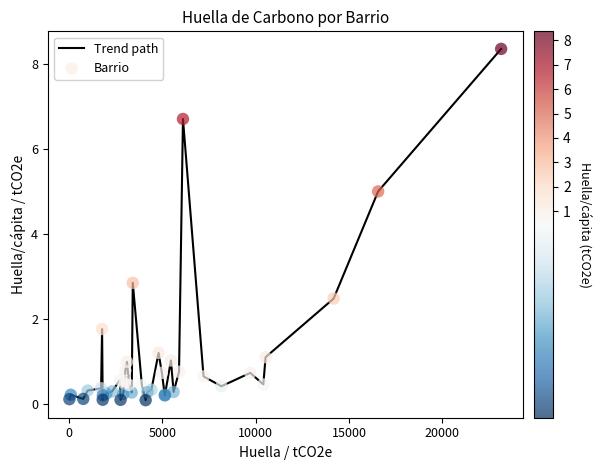

What is the greatest value displayed?

8.4